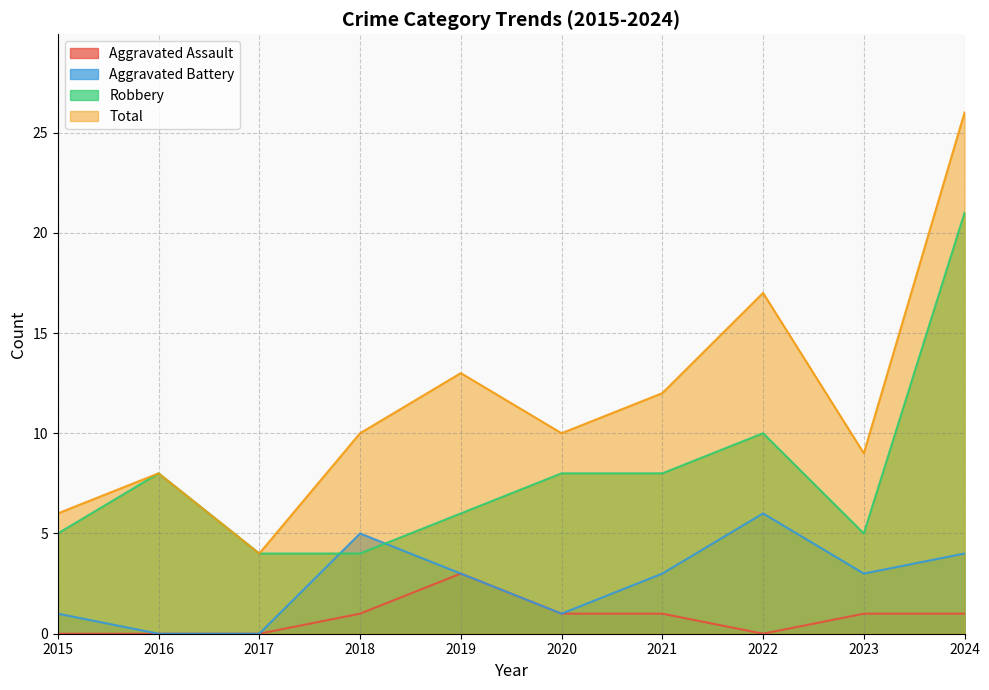

Which series has the largest total across all categories?

Total